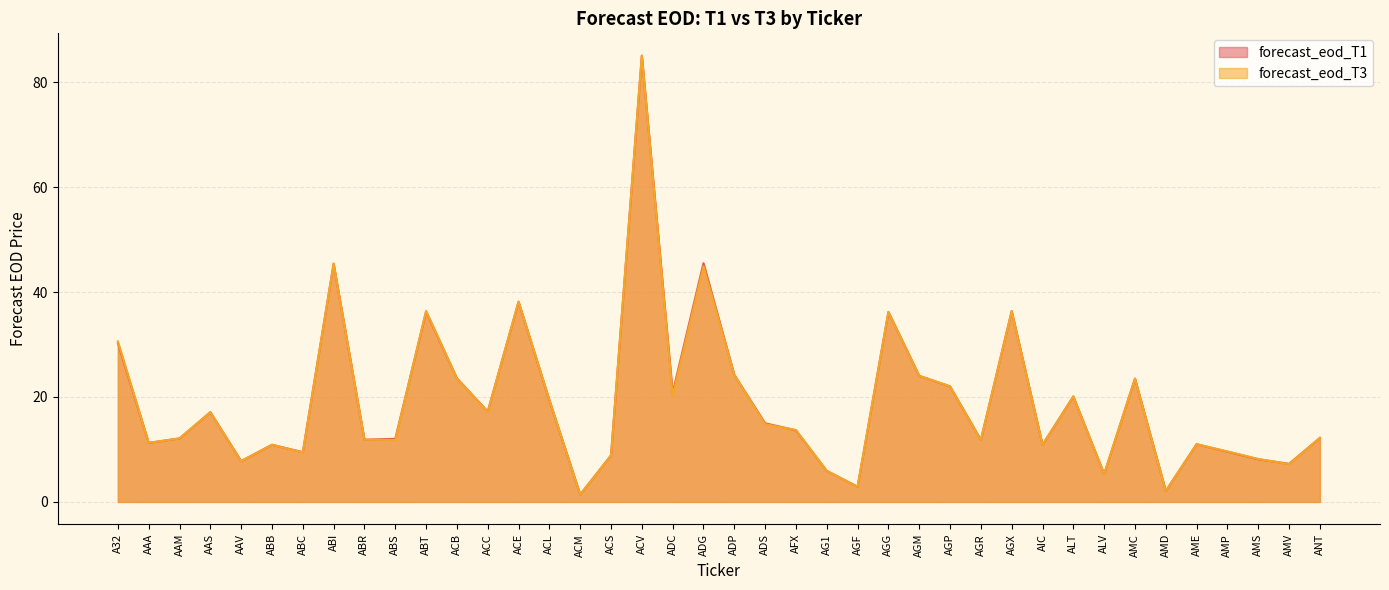

Between A32 and ABT, which series saw the biggest shift?

forecast_eod_T1